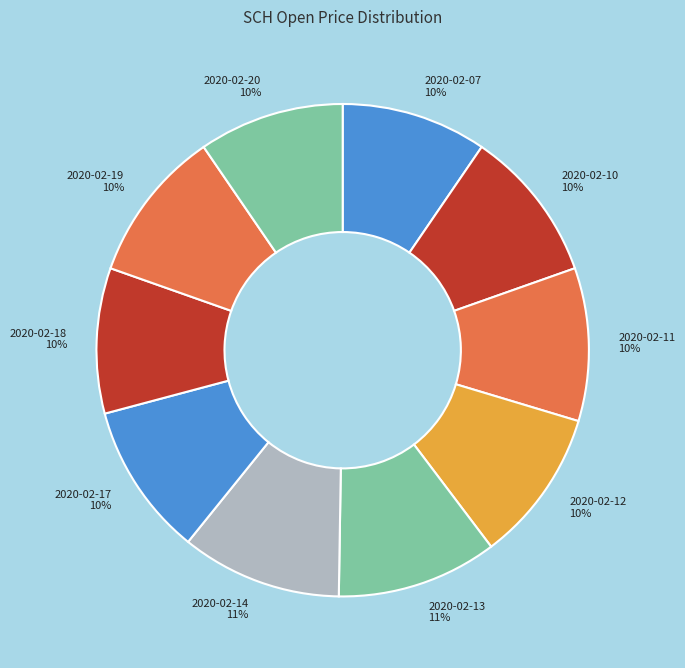

To the nearest percent, what percentage of the pie is 2020-02-18?

10%